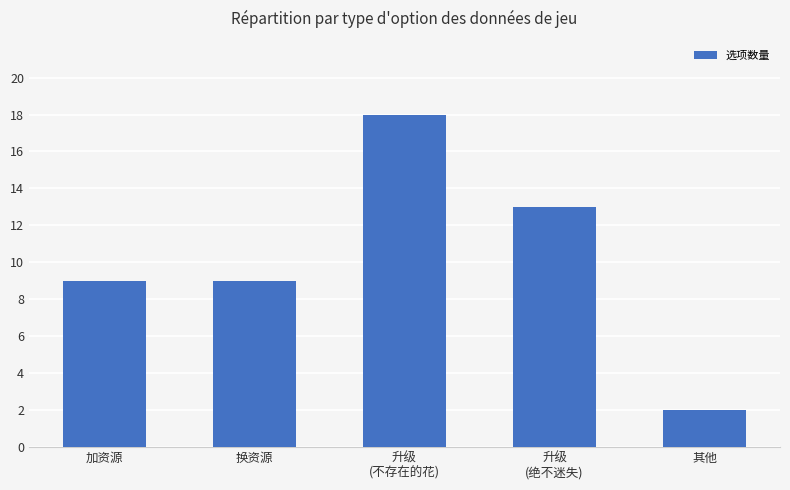

What position from the left is 换资源?

2